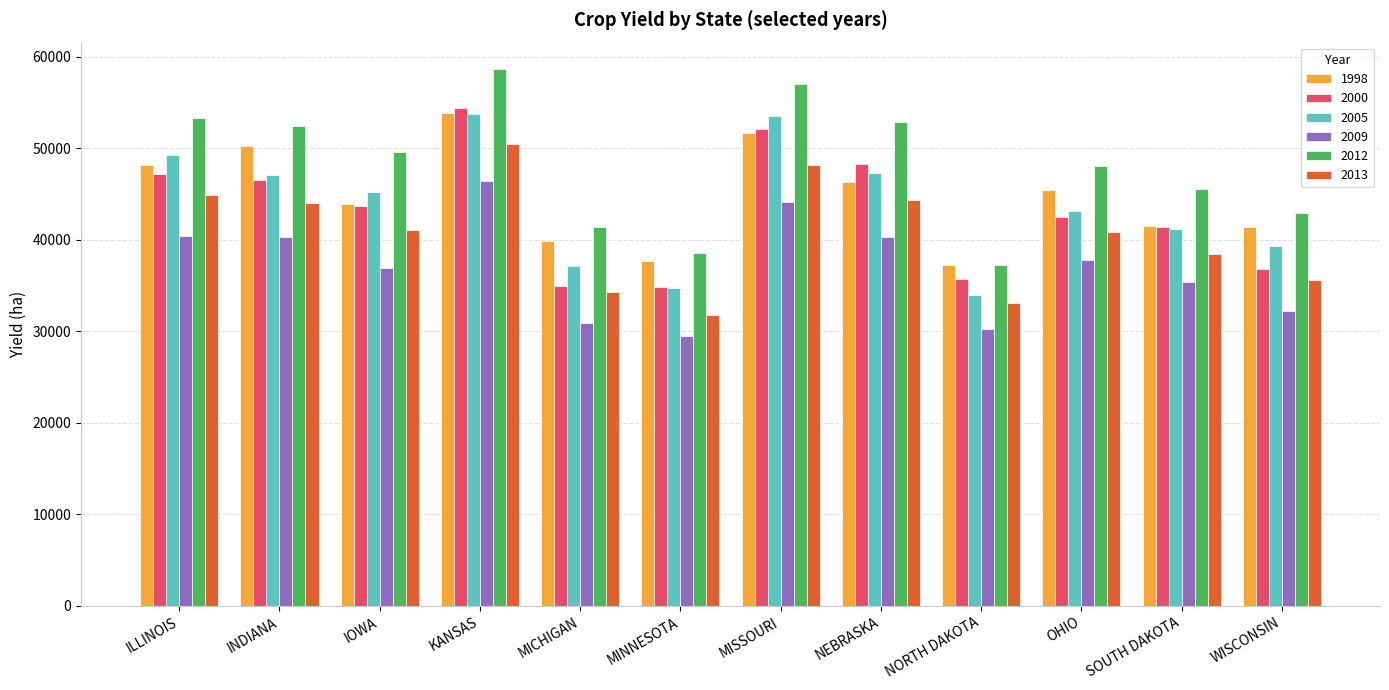

What is the total value across all series at IOWA?

260453.2